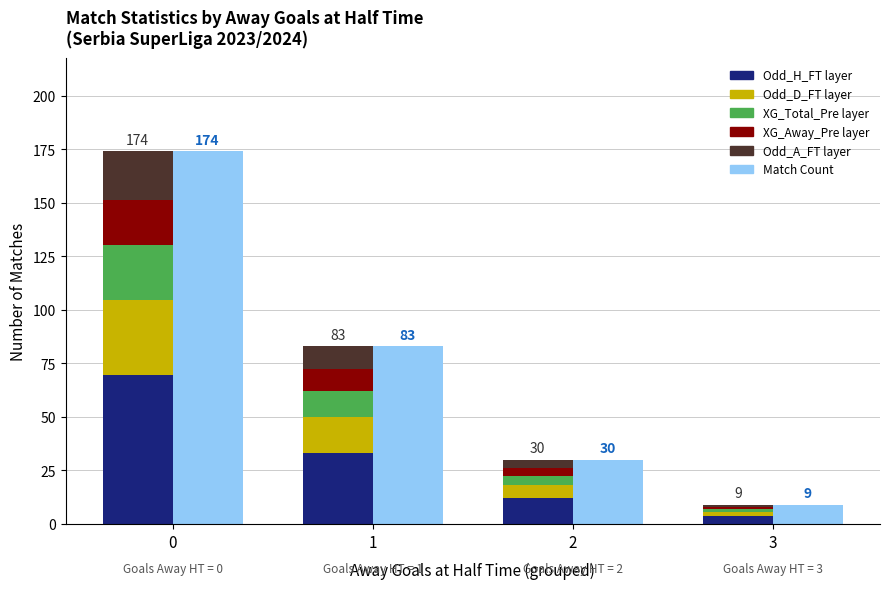

How many bars are there in total?

24